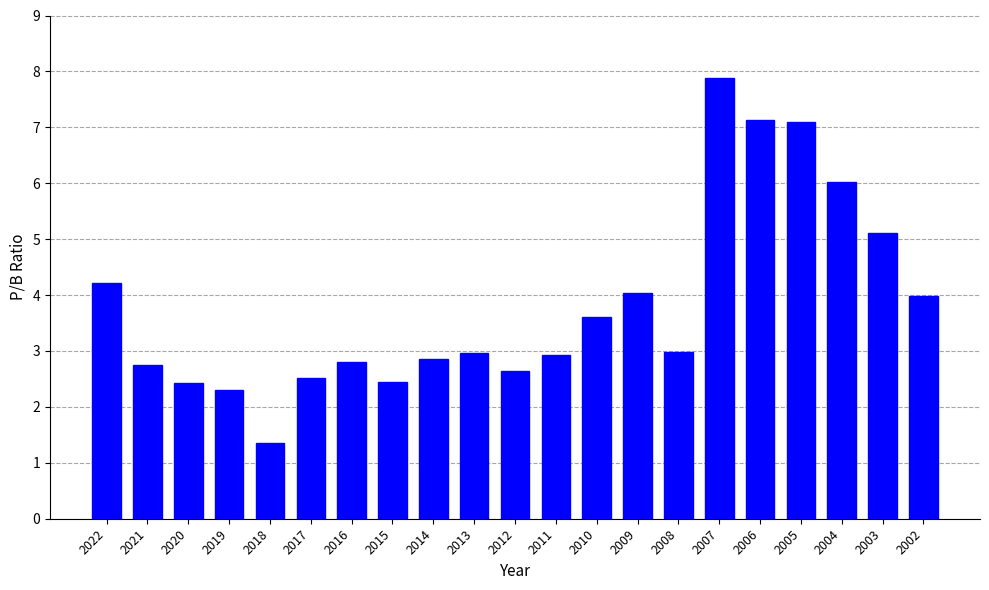

True or false: the data shows 7.9 at 2007.

True